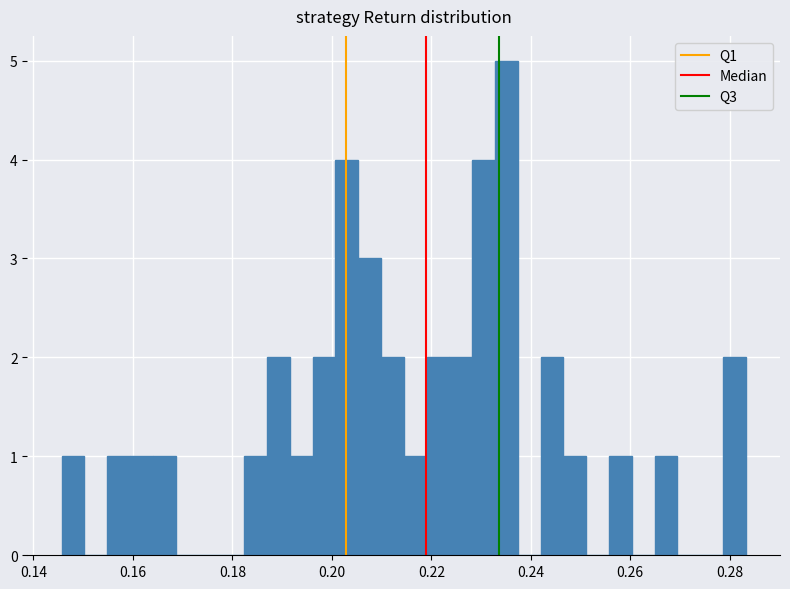

Read against the x-axis, roughly where is the centre of the tallest bar?

0.236